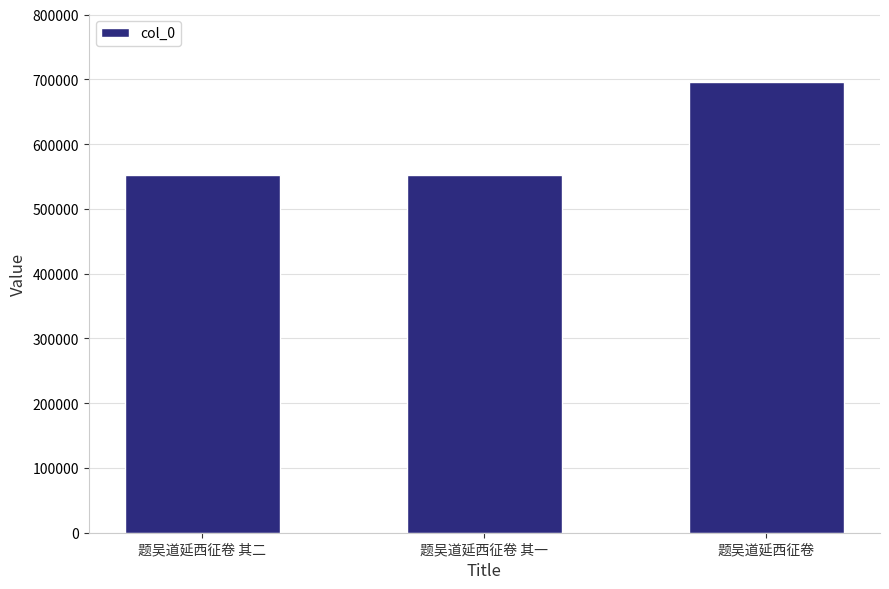

True or false: the data shows 873333 at 题吴道延西征卷 其二.

False